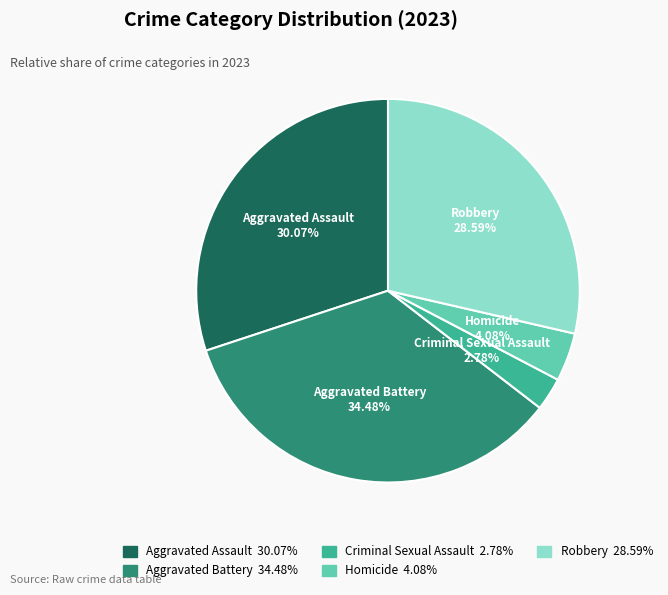

To the nearest percent, what is the difference between the Criminal Sexual Assault and Homicide slice percentages?

1%